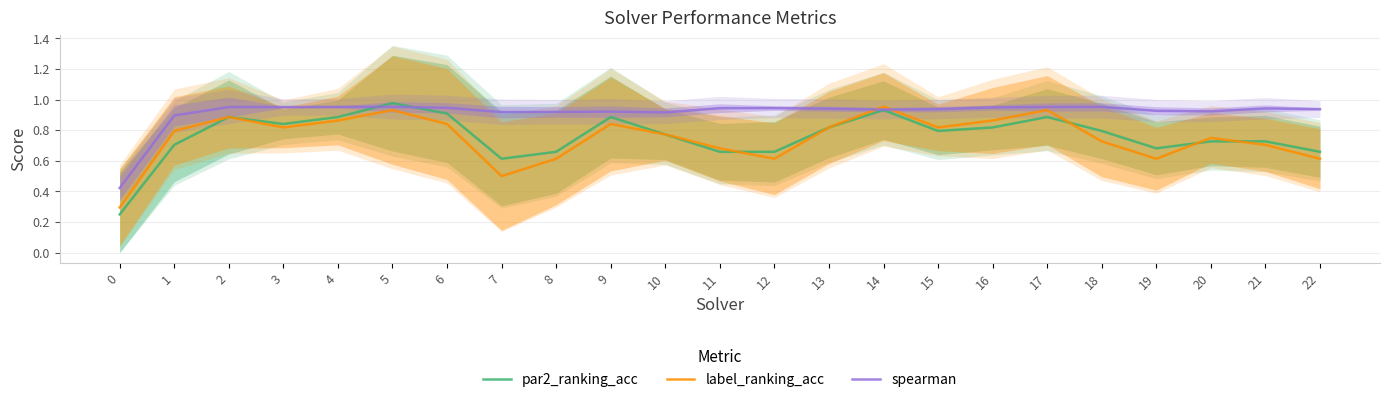

The value of label_ranking_acc at 10 is 0.3. True or false?

False